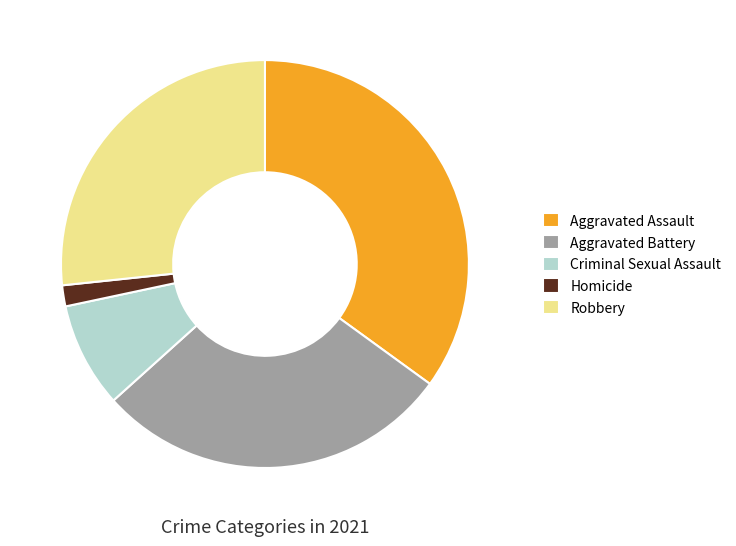

The Aggravated Battery slice represents 36% of the pie. True or false?

False